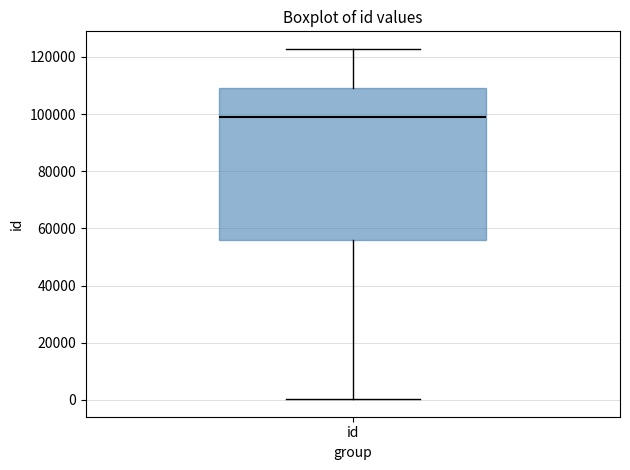

Where does the lower whisker of the box for id end on the y-axis? The values are not printed on the chart, so give them approximately, as read against the axis.

0